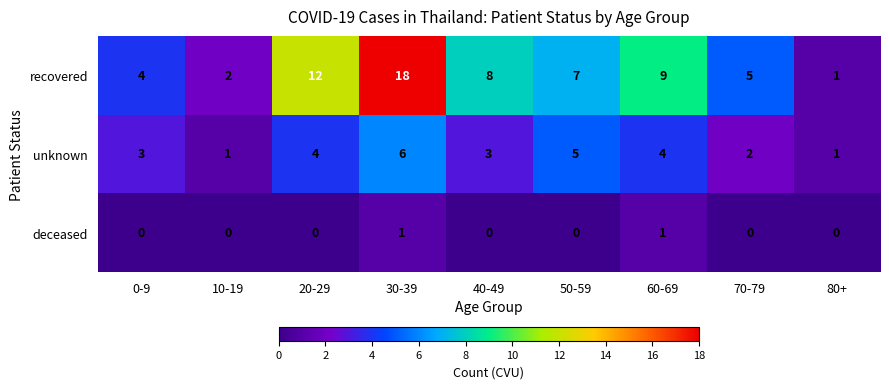

What is the difference between the highest and lowest values at 70-79?

5